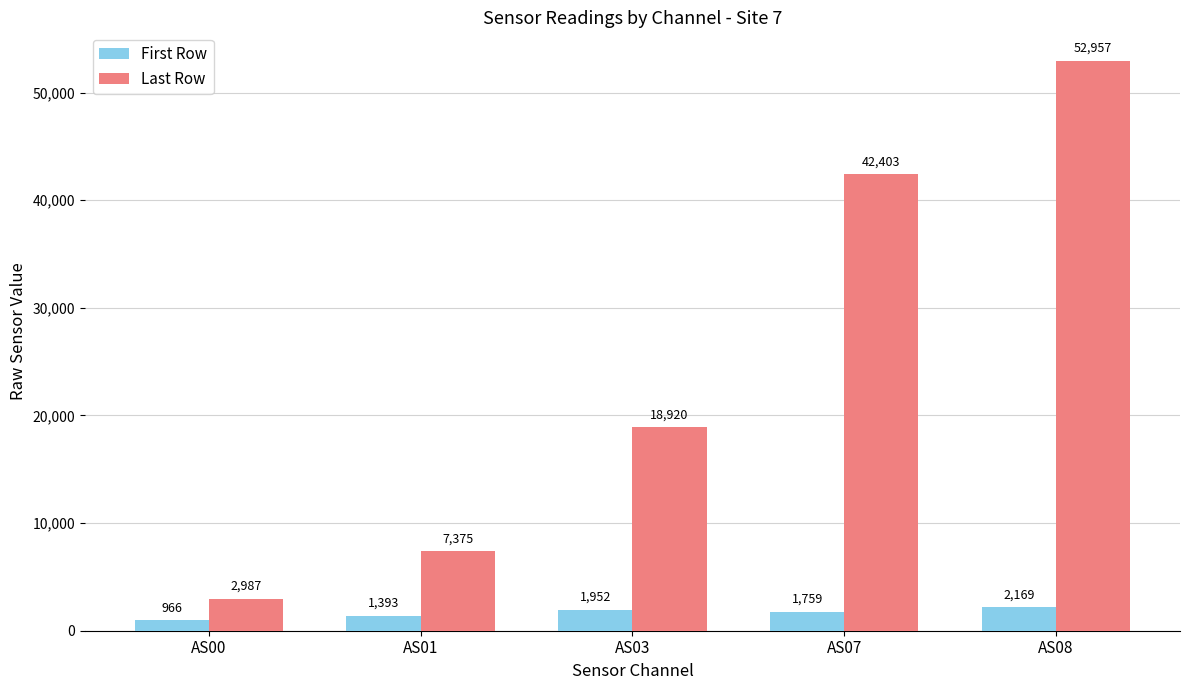

Reading left to right, list all the values displayed in this chart.

First Row: 966	1393	1952	1759	2169
Last Row: 2987	7375	18920	42403	52957